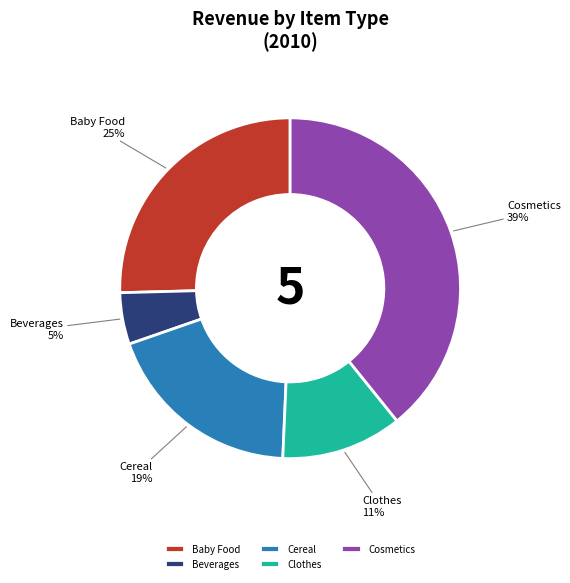

To the nearest percent, what is the average slice percentage?

20%